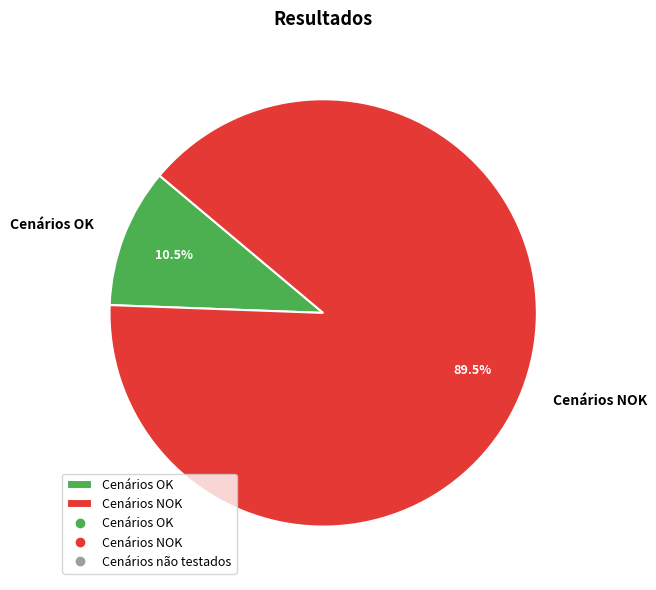

To the nearest percent, what is the difference between the largest and smallest slice percentages?

79%